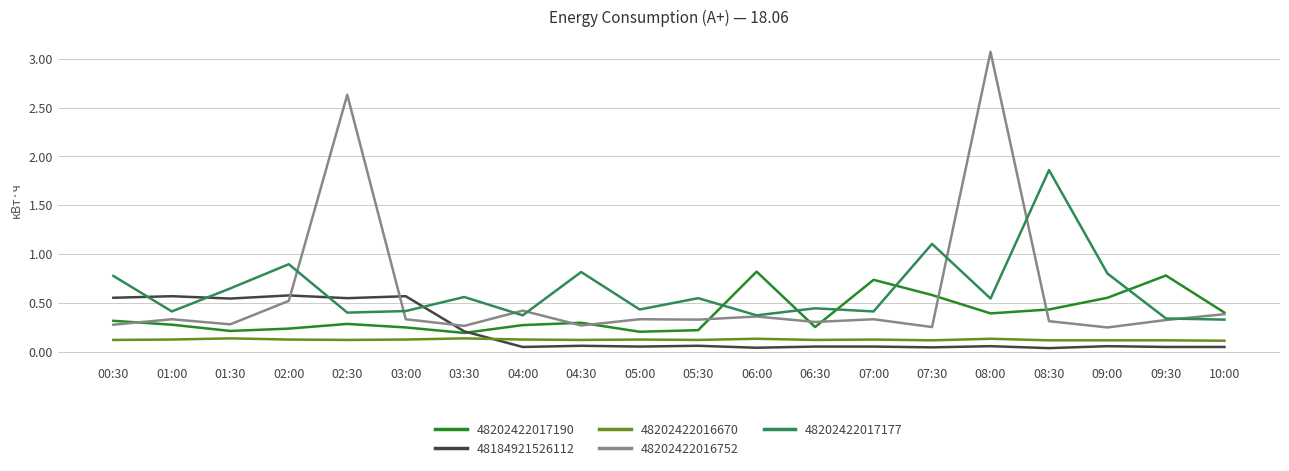

List the series in order of their peak value, lowest first.

48202422016670, 48184921526112, 48202422017190, 48202422017177, 48202422016752